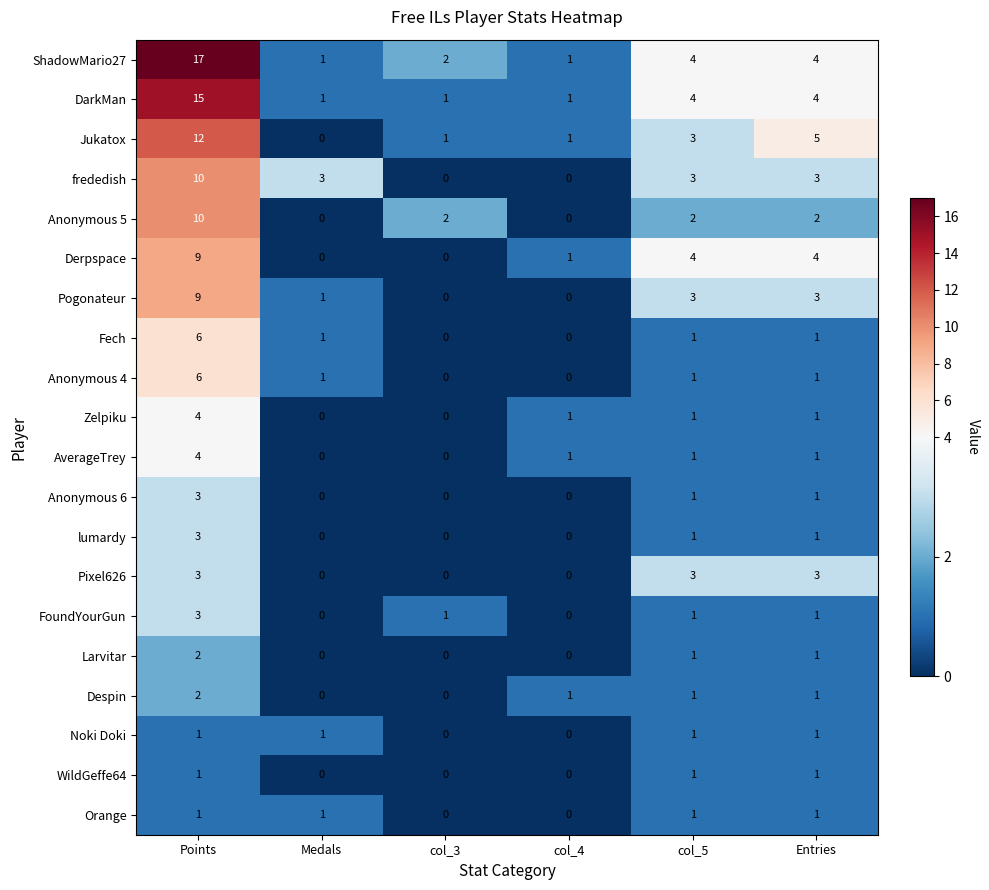

The Anonymous 6 series shows 5 at Points. True or false?

False